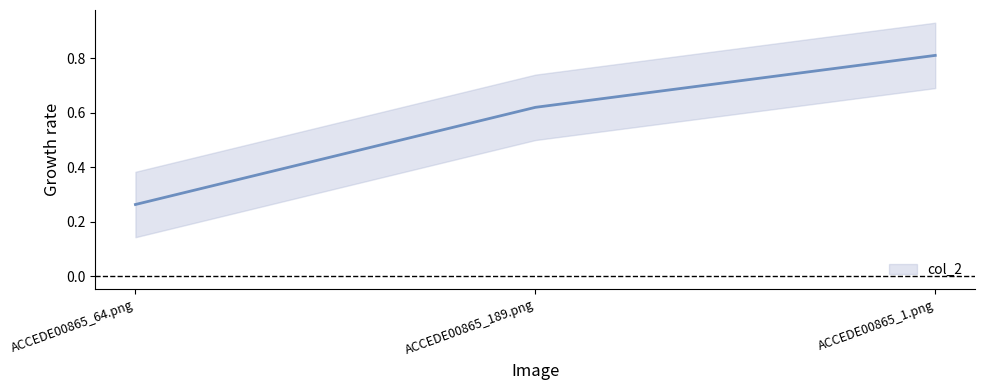

What is the approximate value at ACCEDE00865_189.png?

0.6